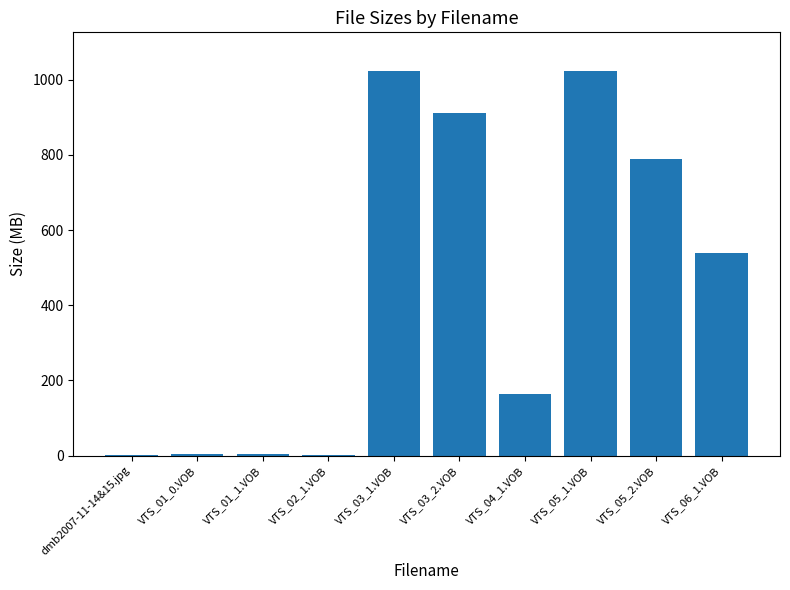

Does the chart contain stacked bars?

No